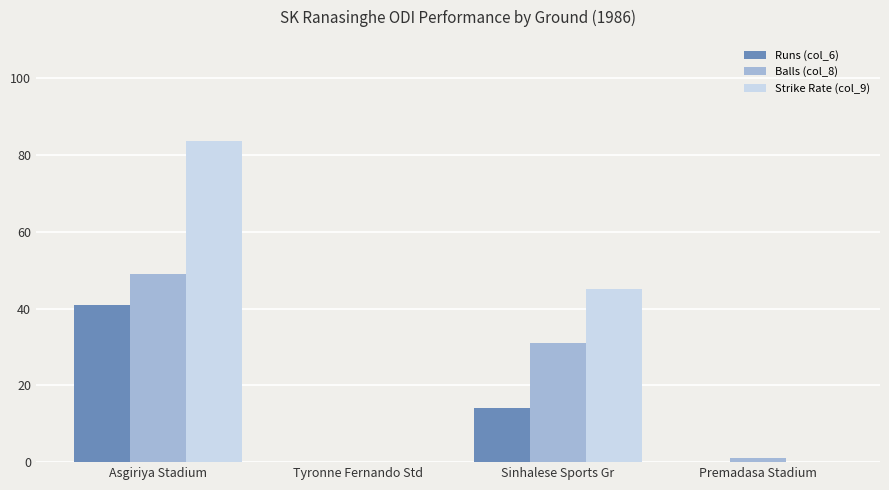

What is the spread (max minus min) of values at Premadasa Stadium?

1.0